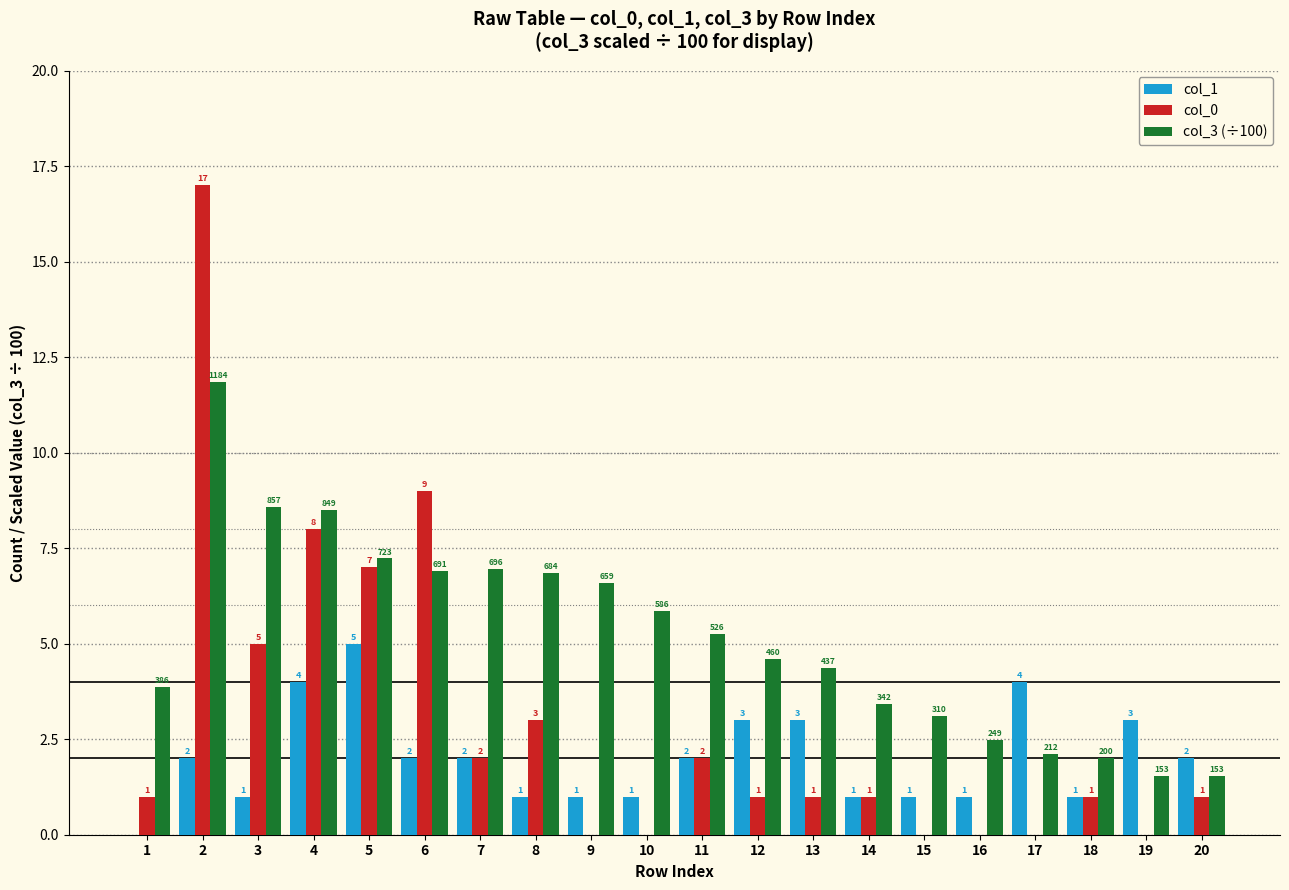

Between 7 and 16, which series saw the biggest shift?

col_3 (÷100)